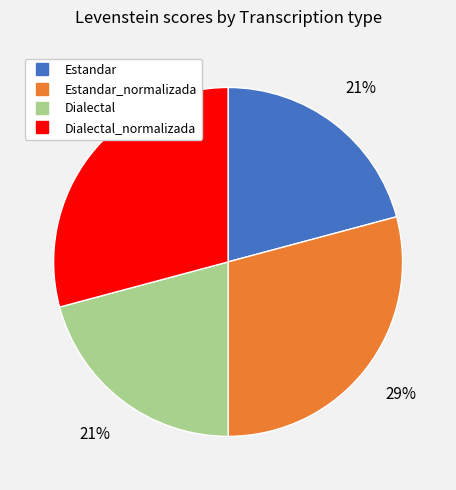

To the nearest percent, what is the difference between the largest and smallest slice percentages?

8%